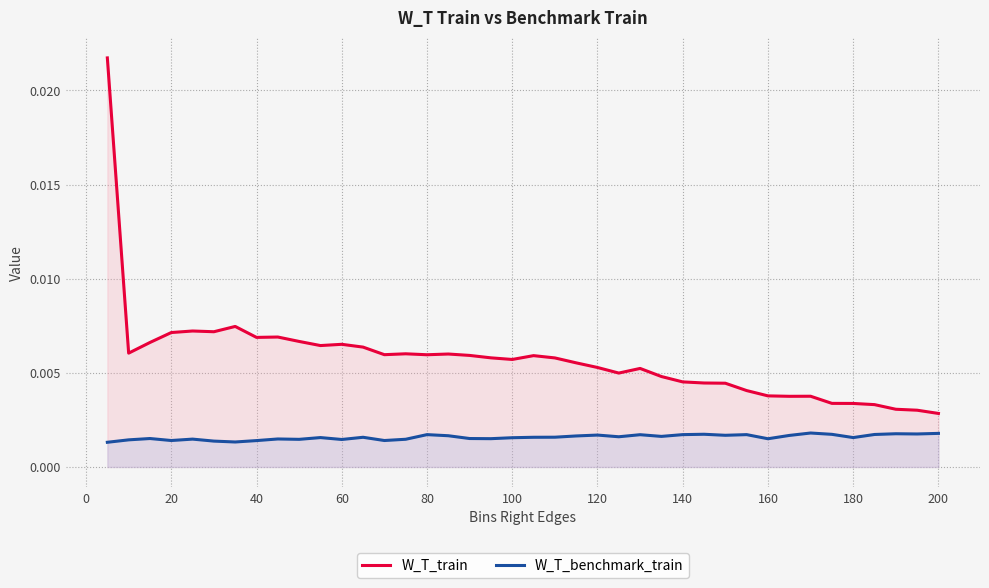

True or false: W_T_train has more than 2 points higher than both neighbors.

True